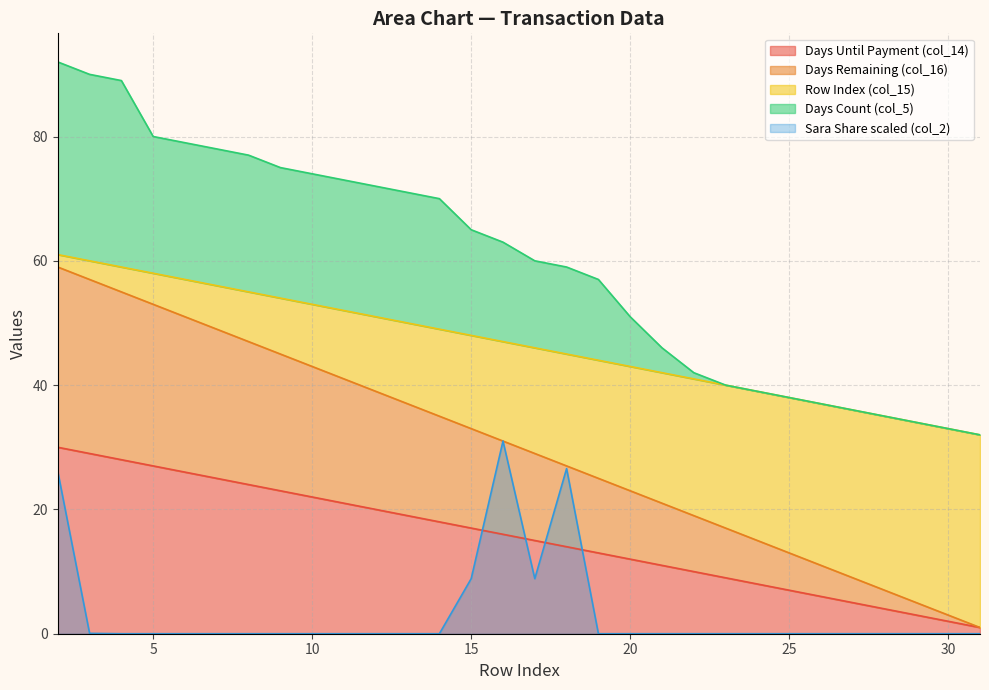

True or false: col_14 and col_2 cross at least once.

False